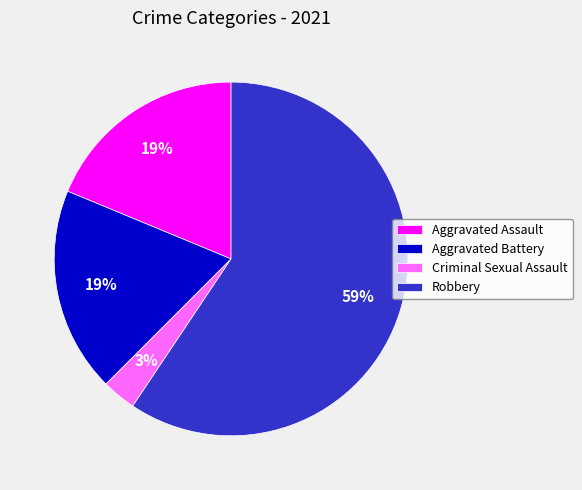

Does Aggravated Assault represent more than half of the total?

No